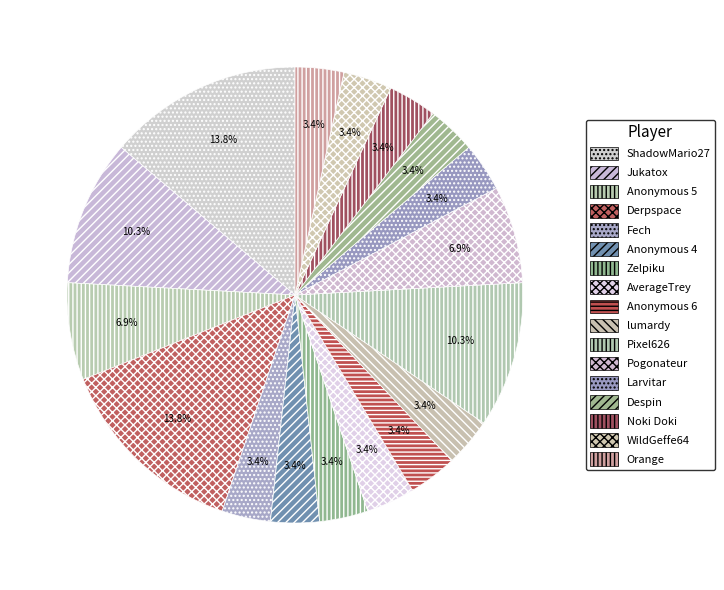

The ShadowMario27 slice represents 14% of the pie. True or false?

True